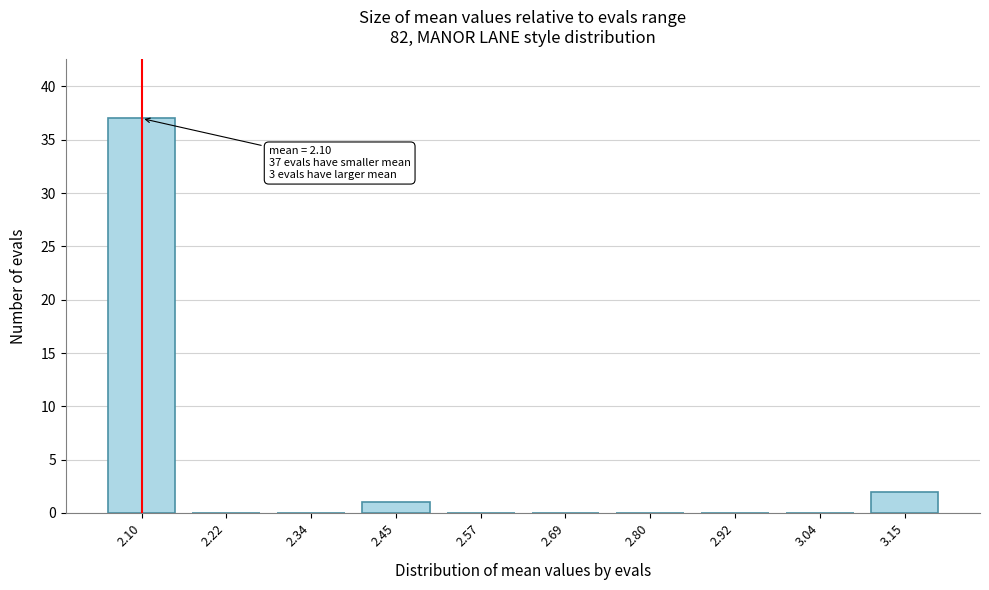

Reading right to left, list all the values displayed in this chart.

3.15=2	3.04=0	2.92=0	2.80=0	2.69=0	2.57=0	2.45=1	2.34=0	2.22=0	2.10=37